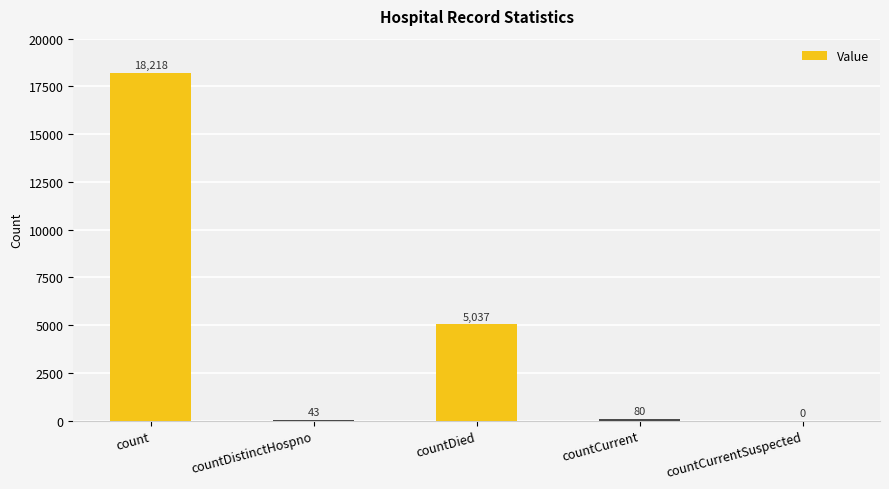

What is the sum of all values?

23378